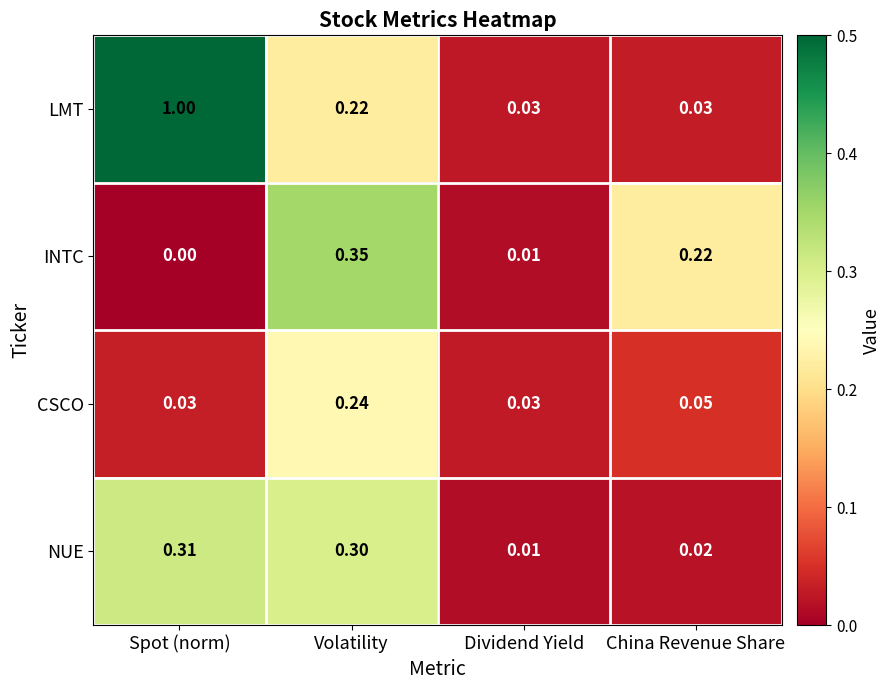

What is the greatest value displayed?

1.0